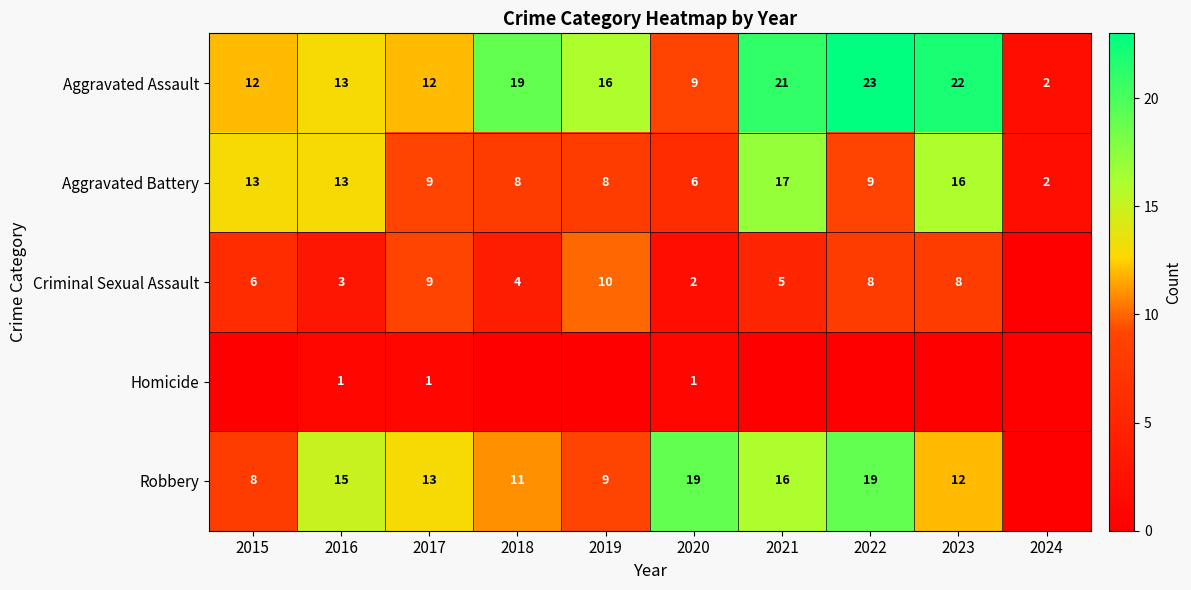

Is it true that Aggravated Assault equals 8 at 2023?

False